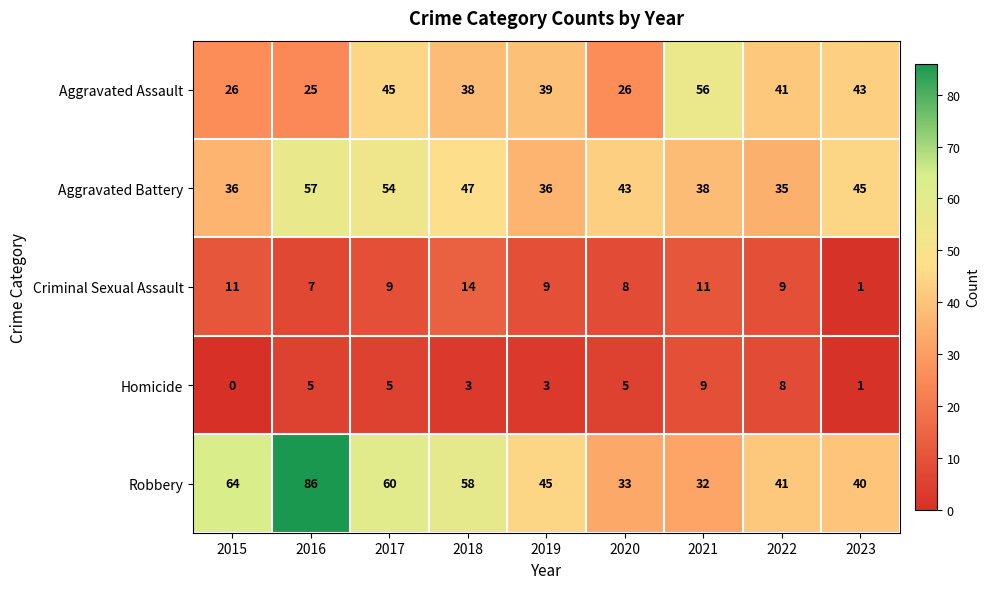

Between 2015 and 2021, which series saw the biggest shift?

Robbery